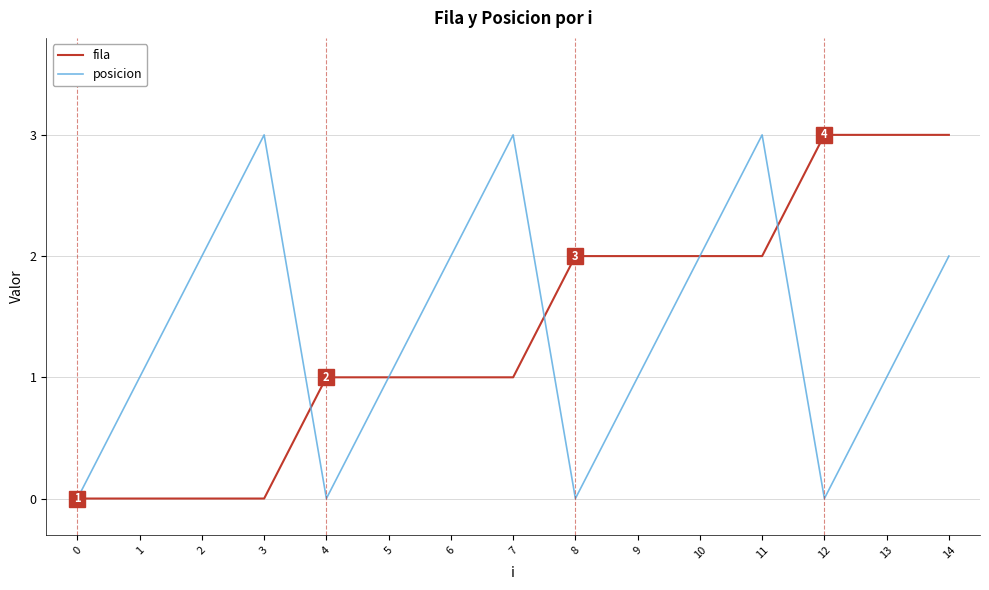

What are all the series names shown in the legend?

fila, posicion